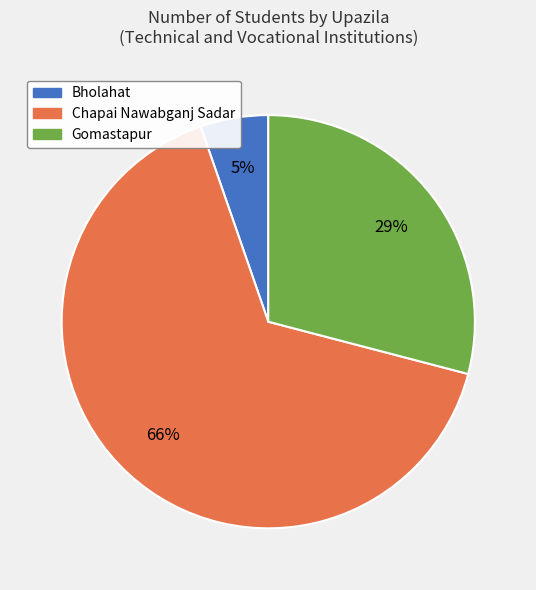

Which has a higher value, Gomastapur or Chapai Nawabganj Sadar?

Chapai Nawabganj Sadar